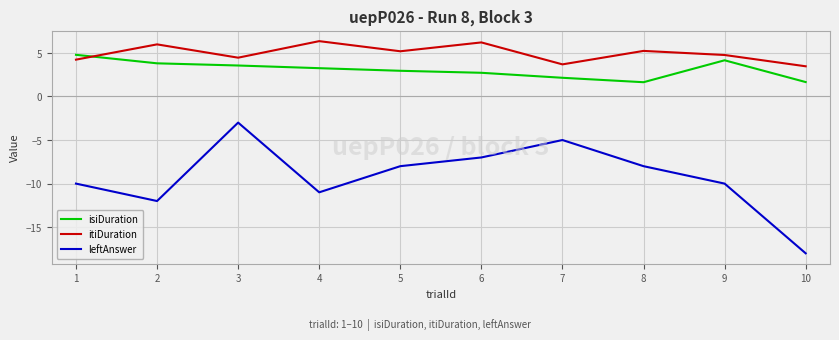

True or false: itiDuration and leftAnswer cross at least once.

False